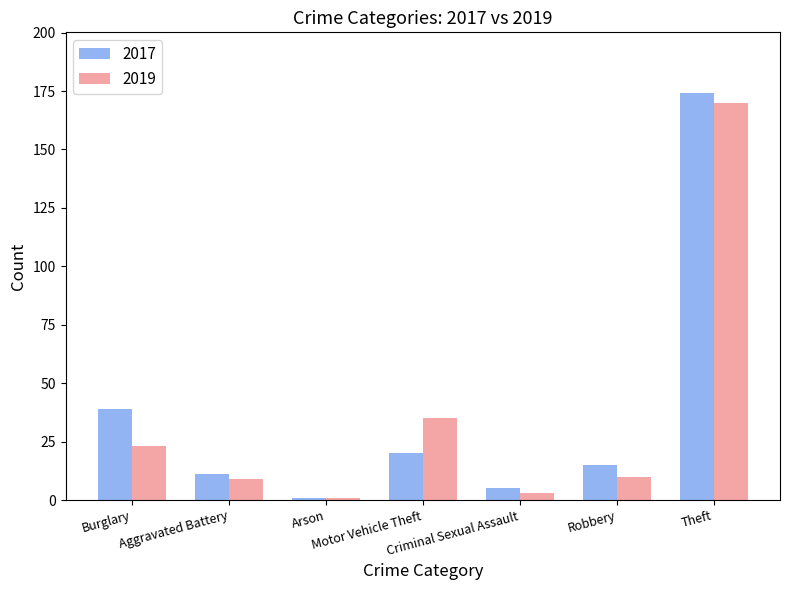

How many bars are there in total?

14